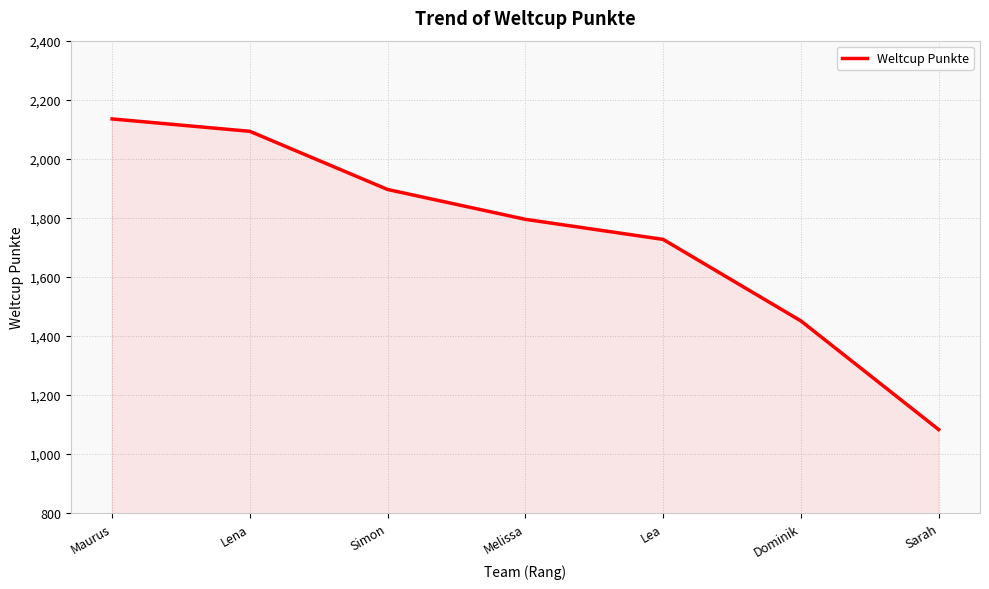

Rank the categories by value from highest to lowest.

Maurus, Lena, Simon, Melissa, Lea, Dominik, Sarah